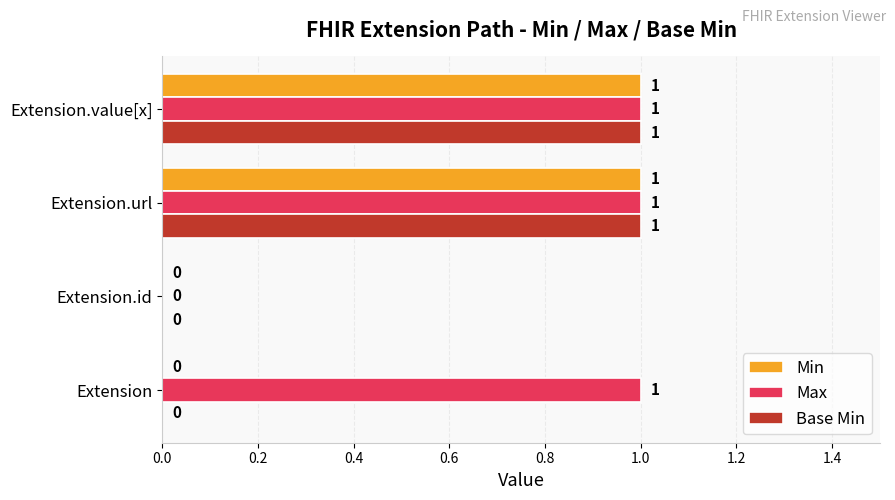

How many distinct data groups are displayed?

3